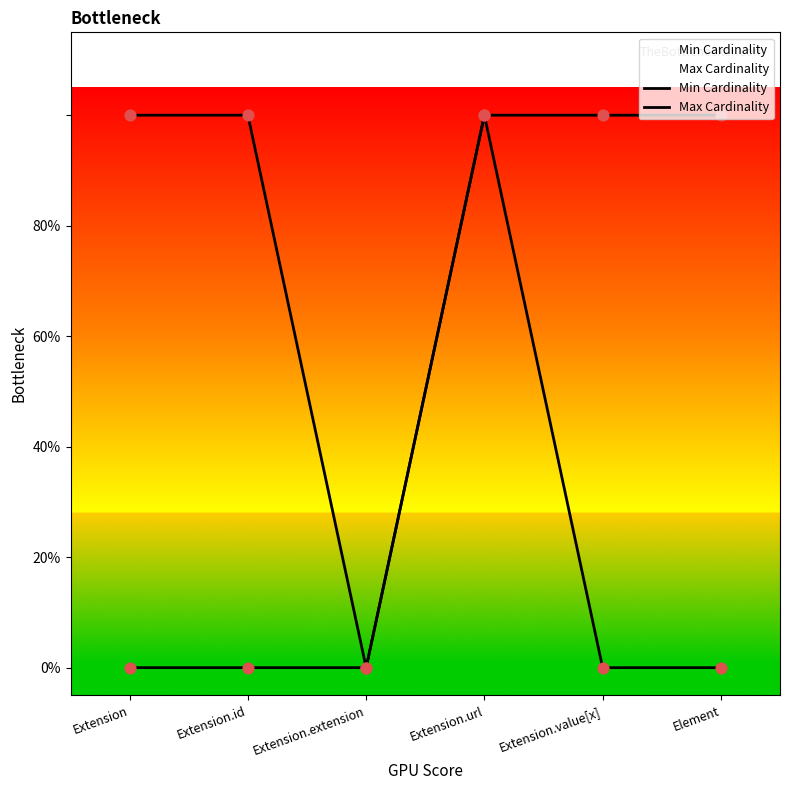

Which series has the largest total across all categories?

Max Cardinality